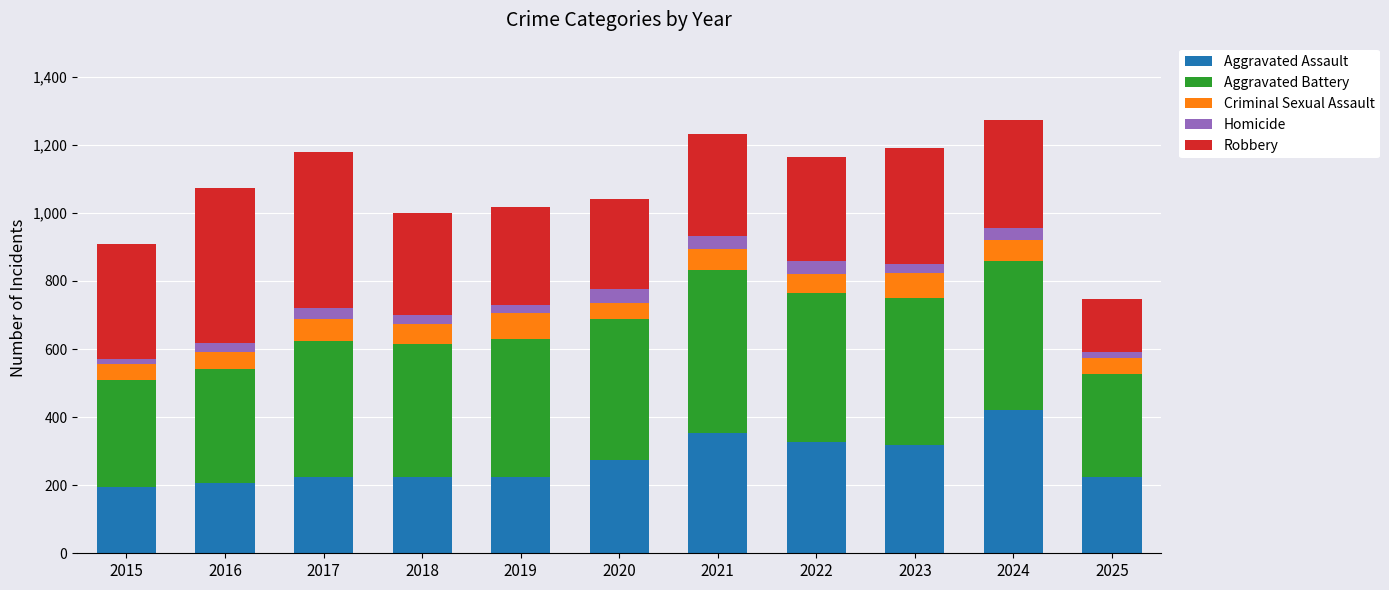

Does the chart contain stacked bars?

Yes